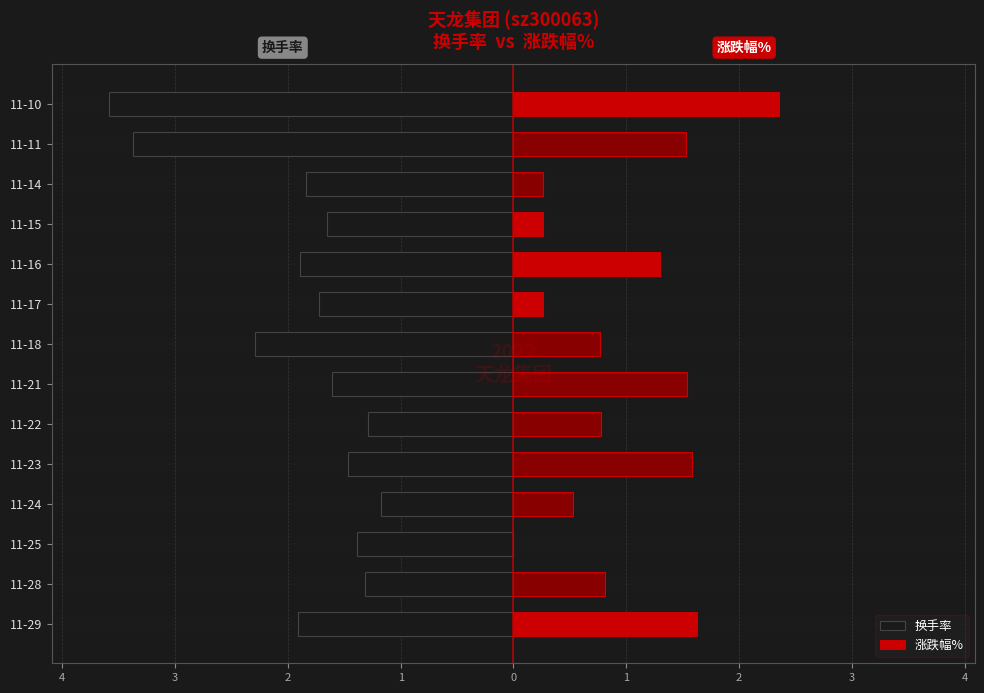

What is the total value across all series at 11-24?

-0.6